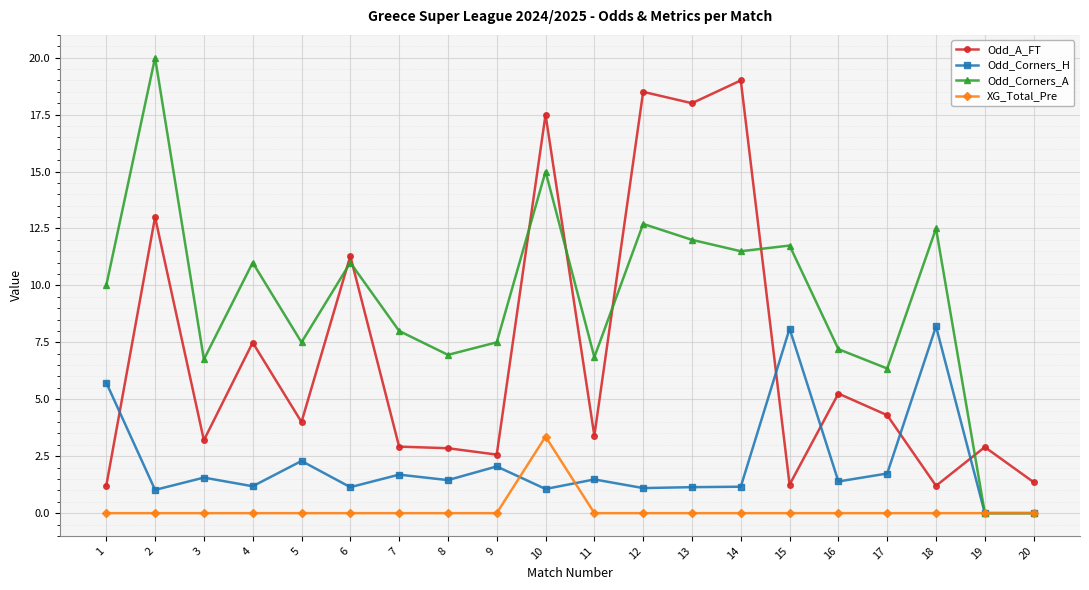

Is the value of Odd_Corners_H at 16 greater than the value of Odd_Corners_A at 5?

No